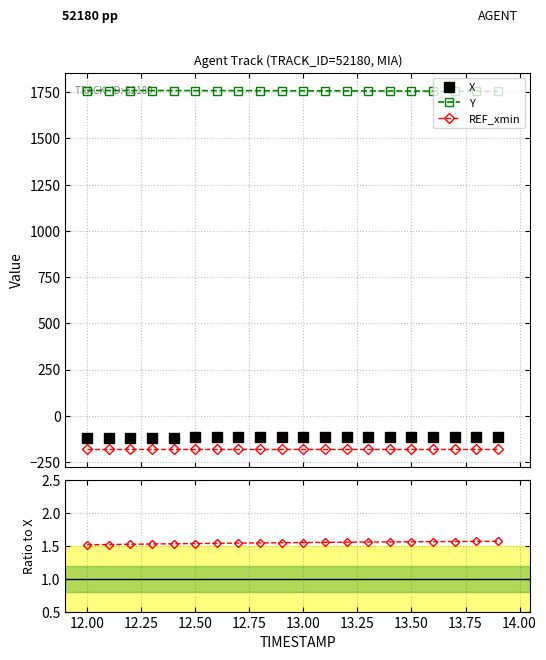

True or false: Y and REF_xmin intersect in this chart.

False